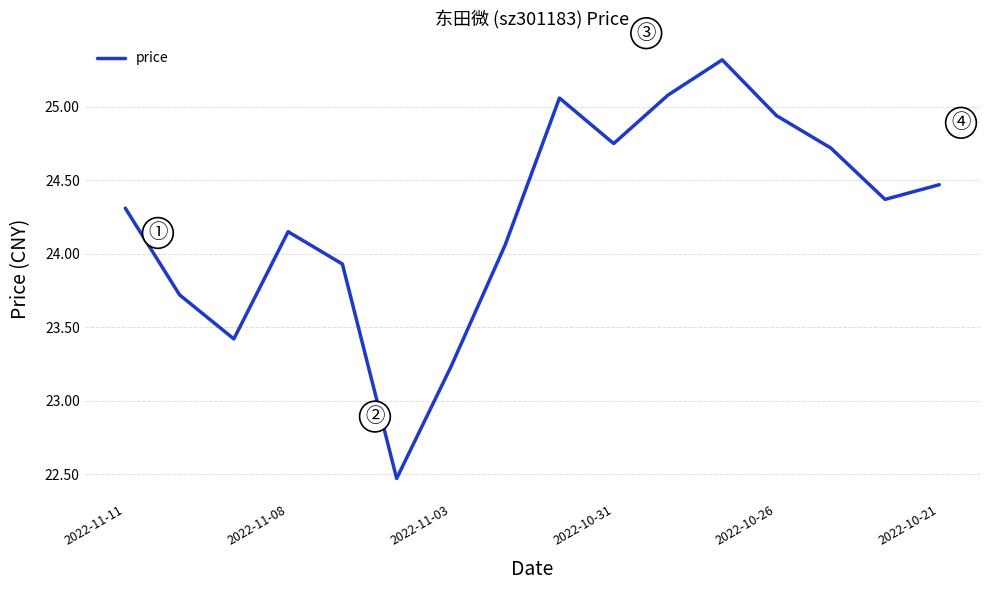

What is the smallest value displayed?

22.5